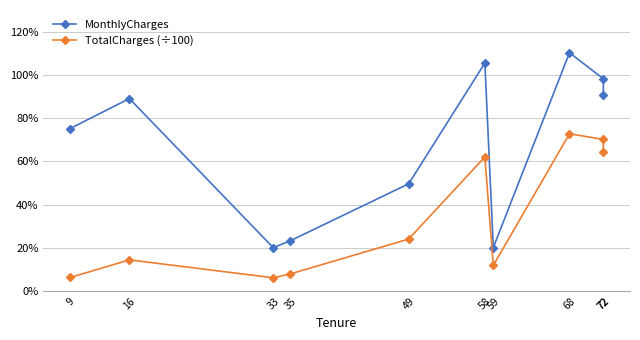

What is the total value across all series at 33?

26.3